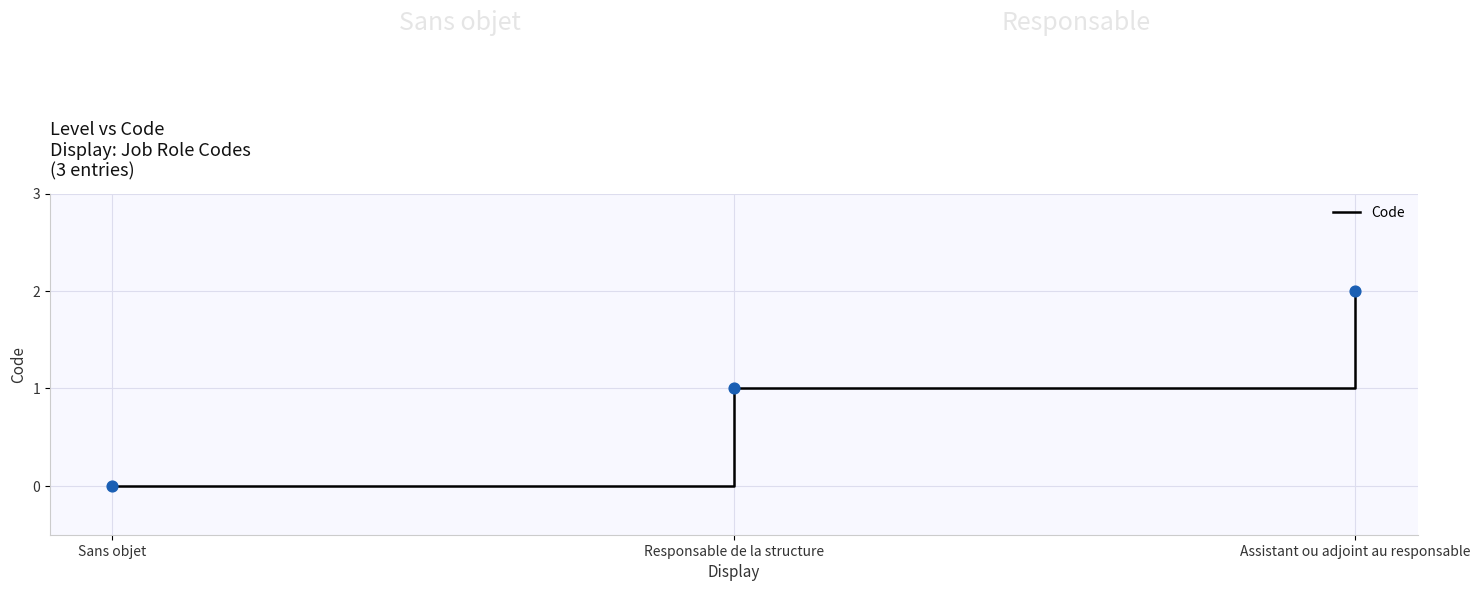

Between Sans objet and Assistant ou adjoint au responsable, which is larger?

Assistant ou adjoint au responsable